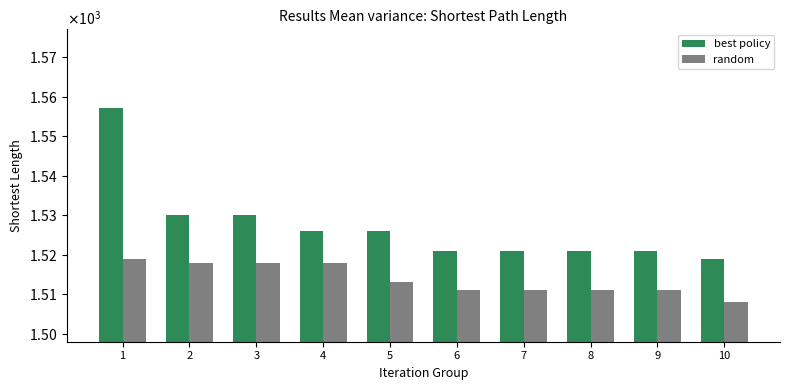

The value of random at 5 is 1513. True or false?

True